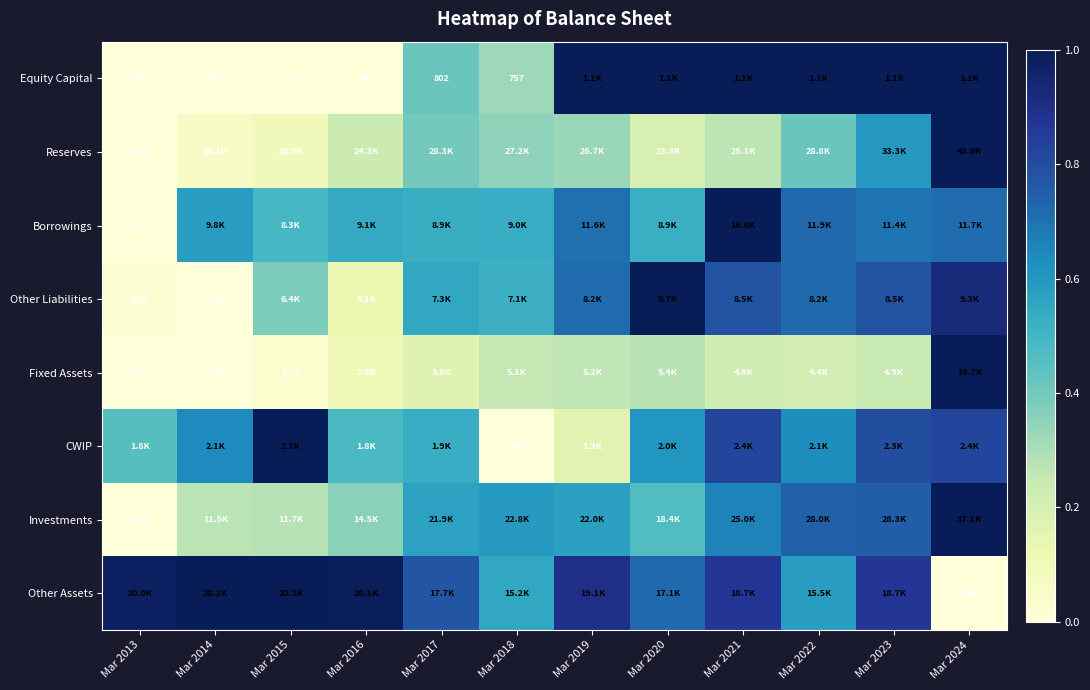

How many data points does each series have?

12